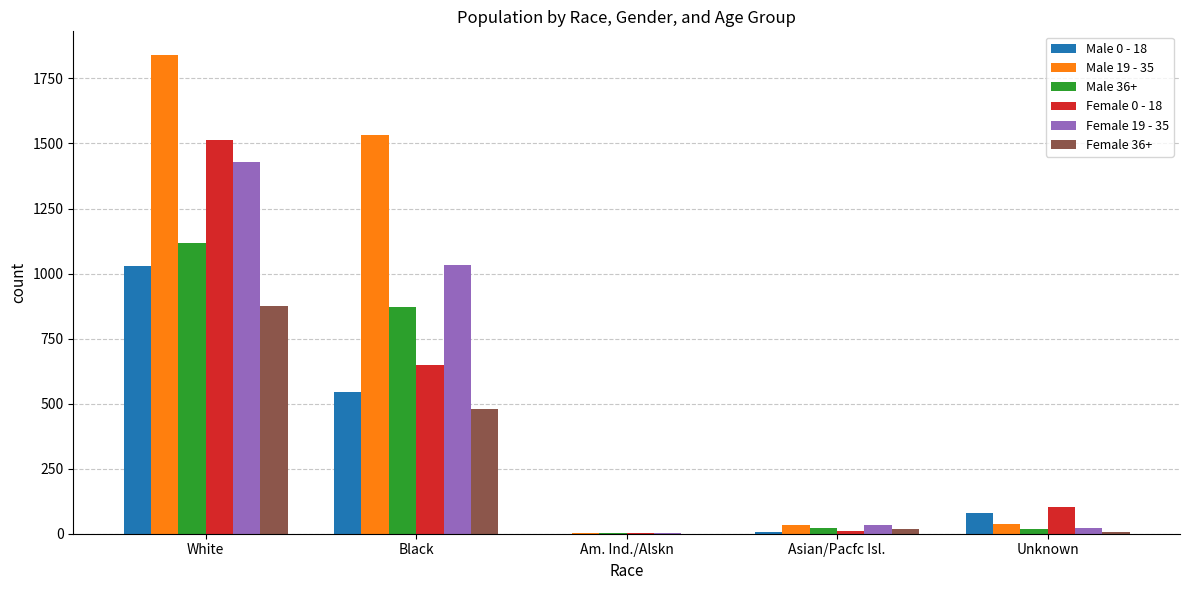

The value of Male 19 - 35 at Black is 1534. True or false?

True